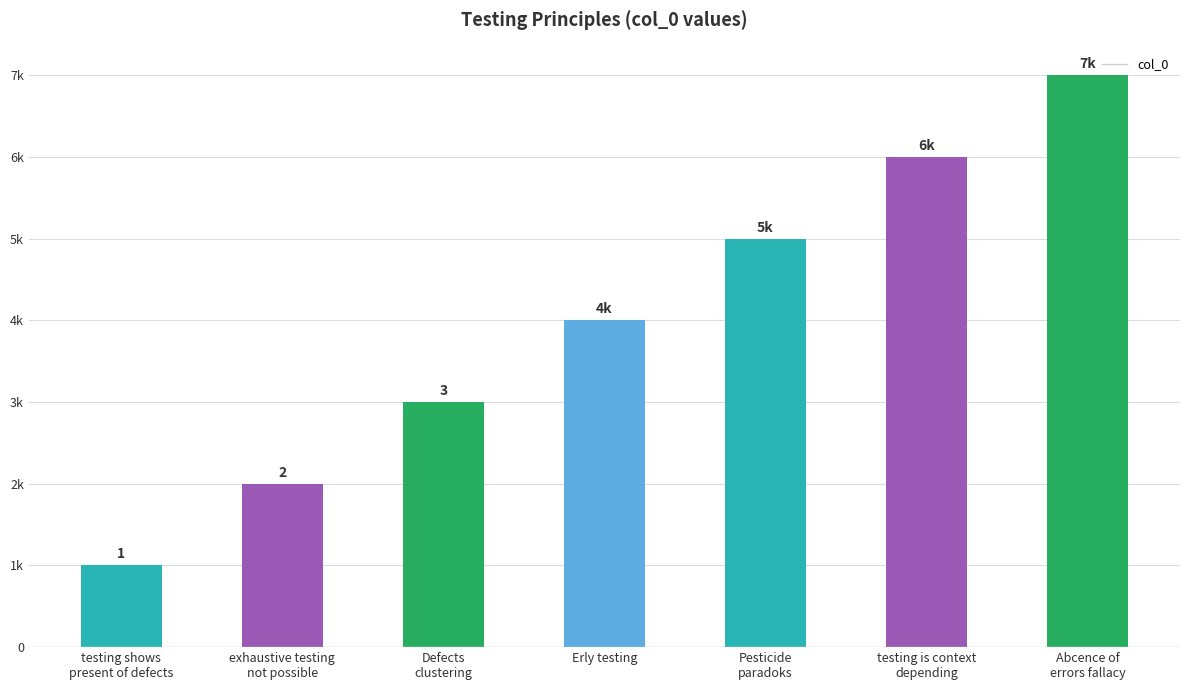

What is the sum of all values?

28